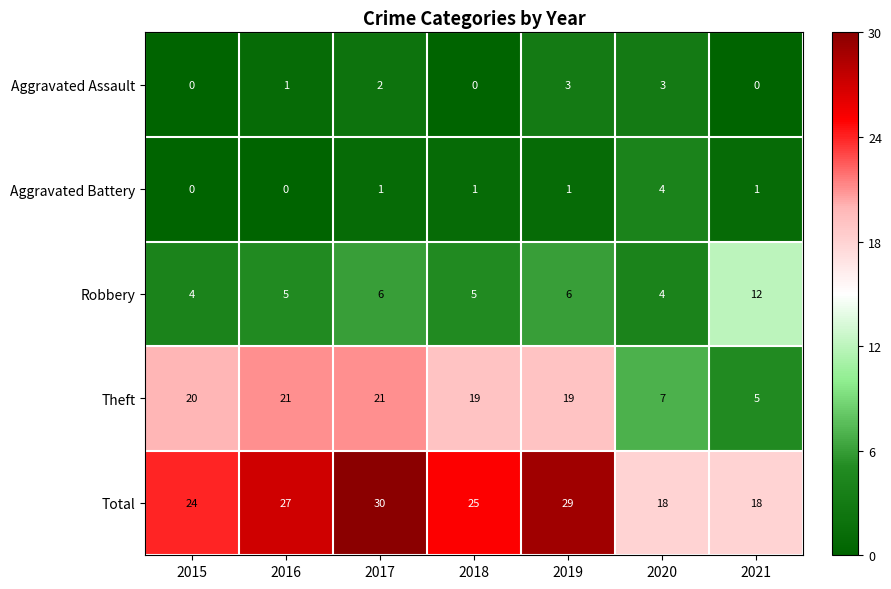

Is the value of Robbery at 2020 greater than the value of Aggravated Assault at 2016?

Yes